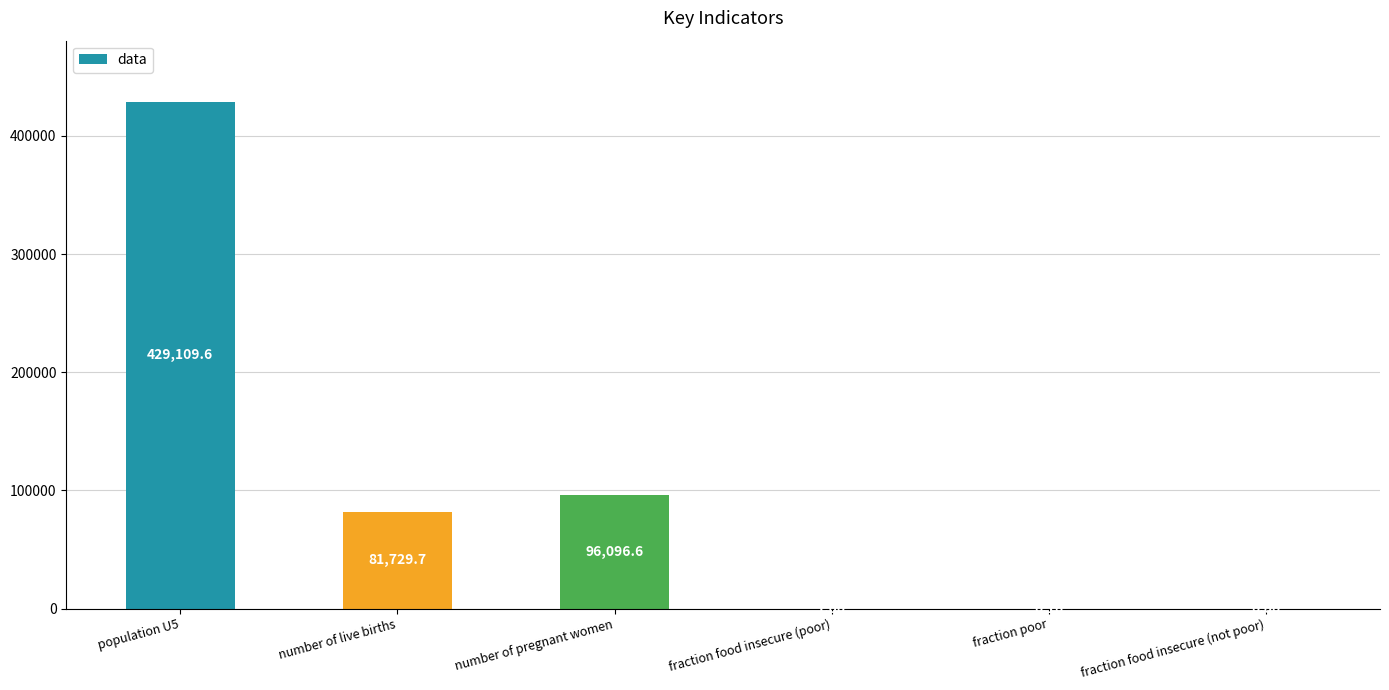

What is the change in value from population U5 to fraction food insecure (poor)?

-429108.6